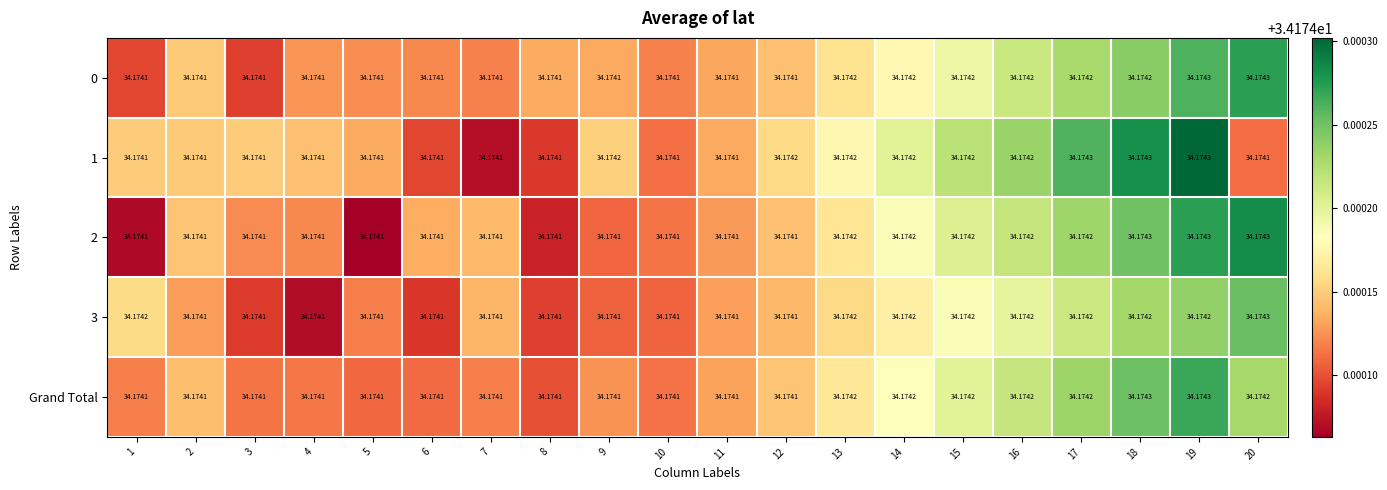

What is the total value across all series at 12?

170.9